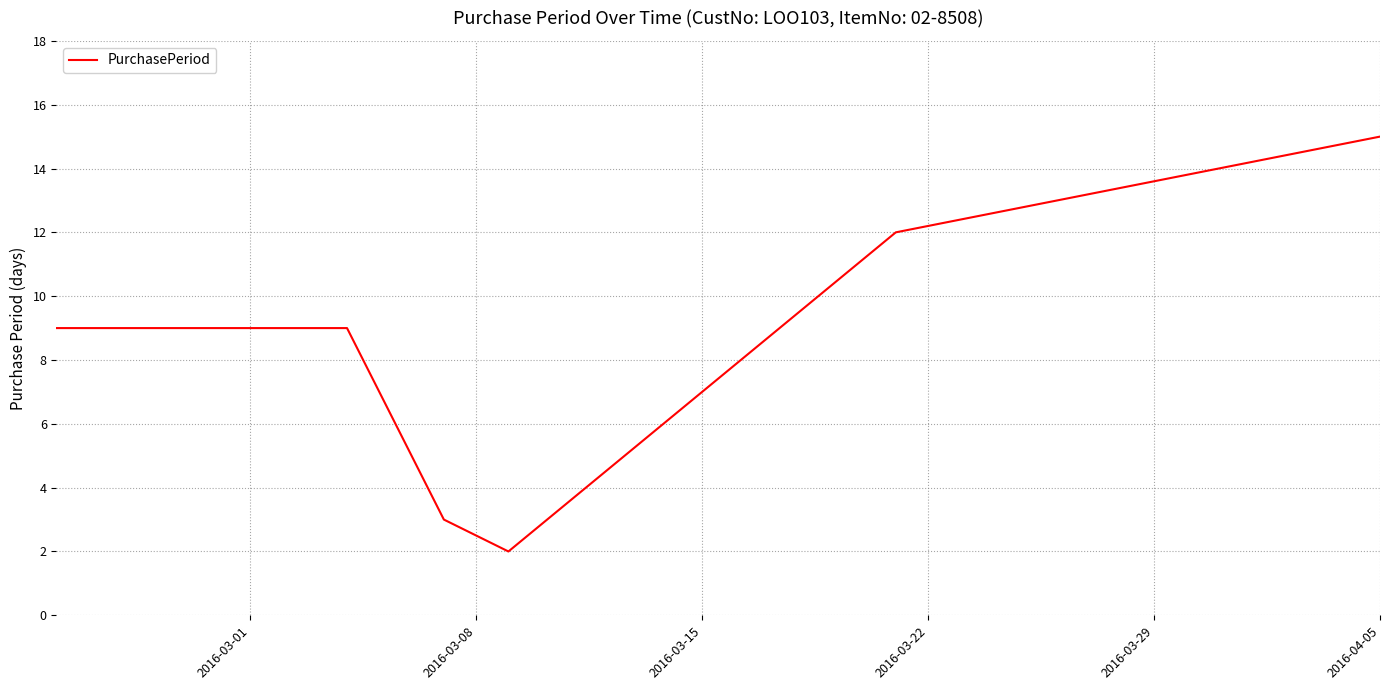

How many lines are shown in the chart?

1